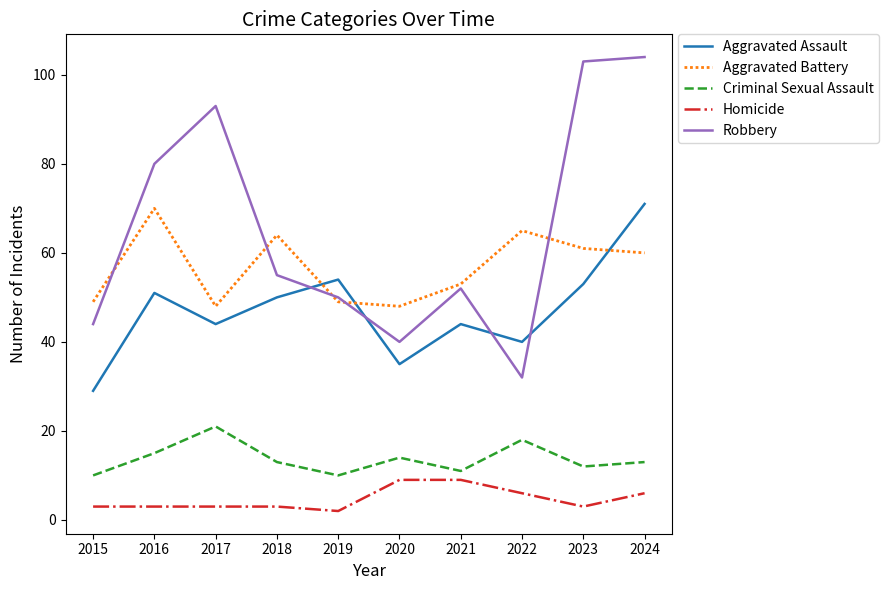

What is the minimum value shown in the chart?

2